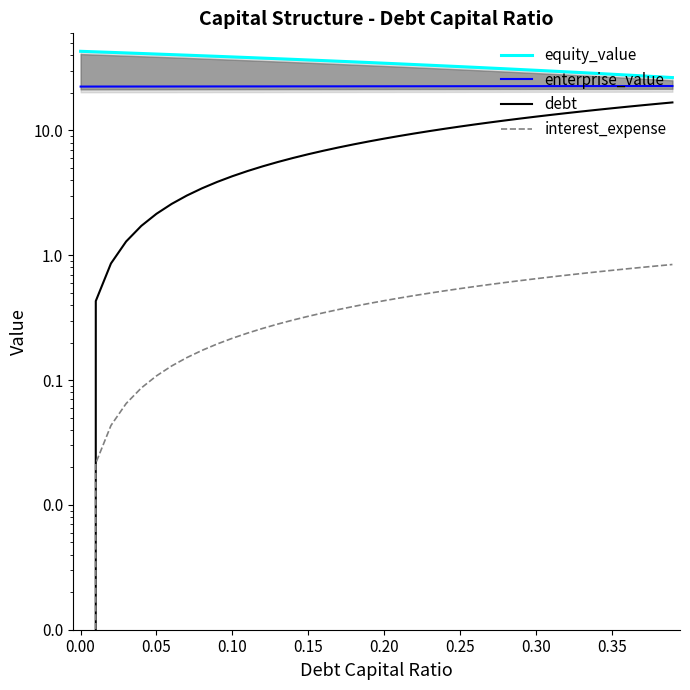

Reading left to right, extract all data points from this chart.

equity_value: 43.1	42.6	42.2	41.8	41.4	41.0	40.5	40.1	39.7	39.3	38.8	38.4	38.0	37.6	37.1	36.7	36.3	35.9	35.4	35.0	34.6	34.2	33.7	33.3	32.9	32.5	32.0	31.6	31.2	30.8	30.4	29.9	29.5	29.1	28.6	28.2	27.8	27.4	27.0	26.5
enterprise_value: 22.5	22.5	22.5	22.5	22.5	22.5	22.5	22.5	22.5	22.5	22.5	22.5	22.5	22.6	22.6	22.6	22.6	22.6	22.6	22.6	22.6	22.6	22.6	22.6	22.6	22.6	22.6	22.6	22.6	22.6	22.6	22.7	22.7	22.7	22.7	22.7	22.7	22.7	22.7	22.7
debt: 0.0	0.4	0.9	1.3	1.7	2.1	2.6	3.0	3.4	3.9	4.3	4.7	5.2	5.6	6.0	6.5	6.9	7.3	7.7	8.2	8.6	9.0	9.5	9.9	10.3	10.8	11.2	11.6	12.0	12.5	12.9	13.3	13.8	14.2	14.6	15.1	15.5	15.9	16.3	16.8
interest_expense: 0.0	0.0	0.0	0.1	0.1	0.1	0.1	0.2	0.2	0.2	0.2	0.2	0.3	0.3	0.3	0.3	0.3	0.4	0.4	0.4	0.4	0.5	0.5	0.5	0.5	0.5	0.6	0.6	0.6	0.6	0.6	0.7	0.7	0.7	0.7	0.8	0.8	0.8	0.8	0.8